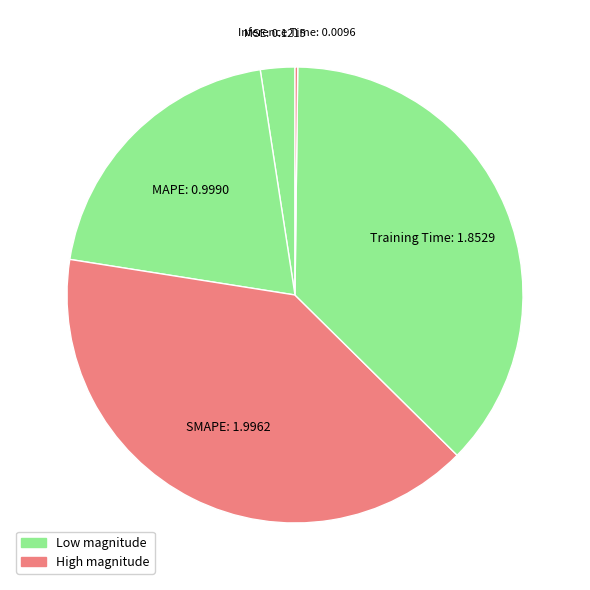

How many slices are in this pie chart?

5